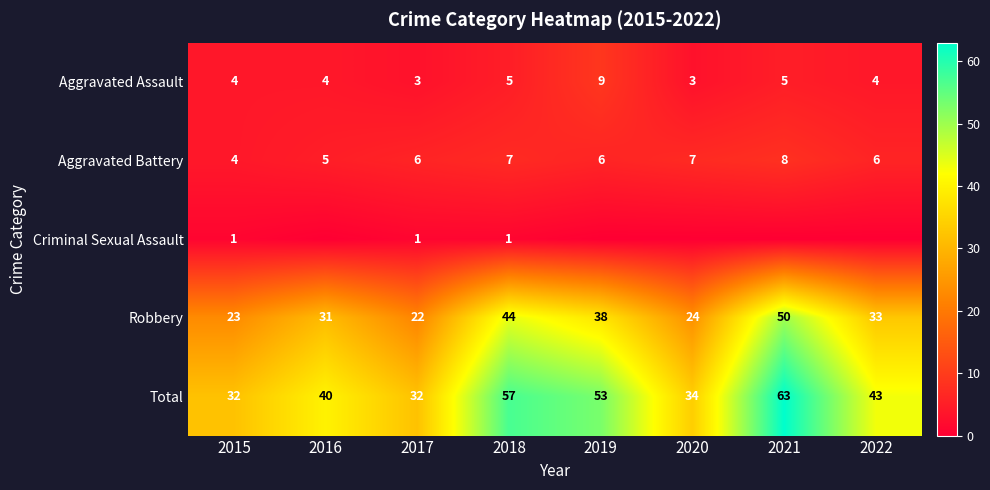

How many values in Criminal Sexual Assault are above zero?

3